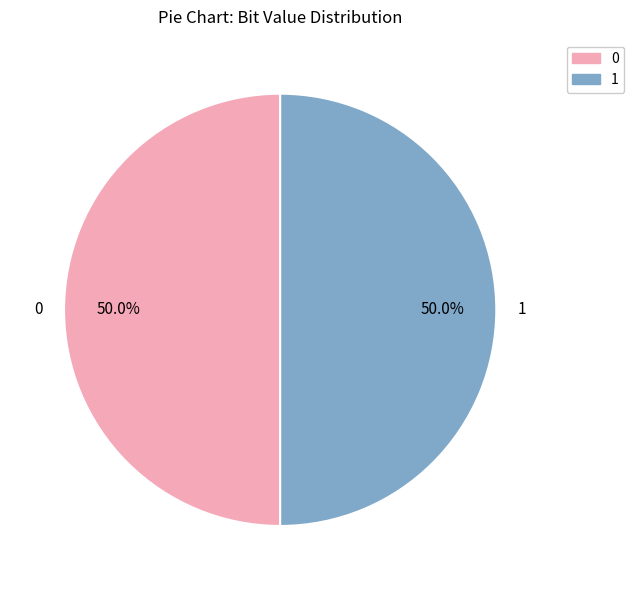

What is the ratio of the value at 1 to the value at 0?

1.0